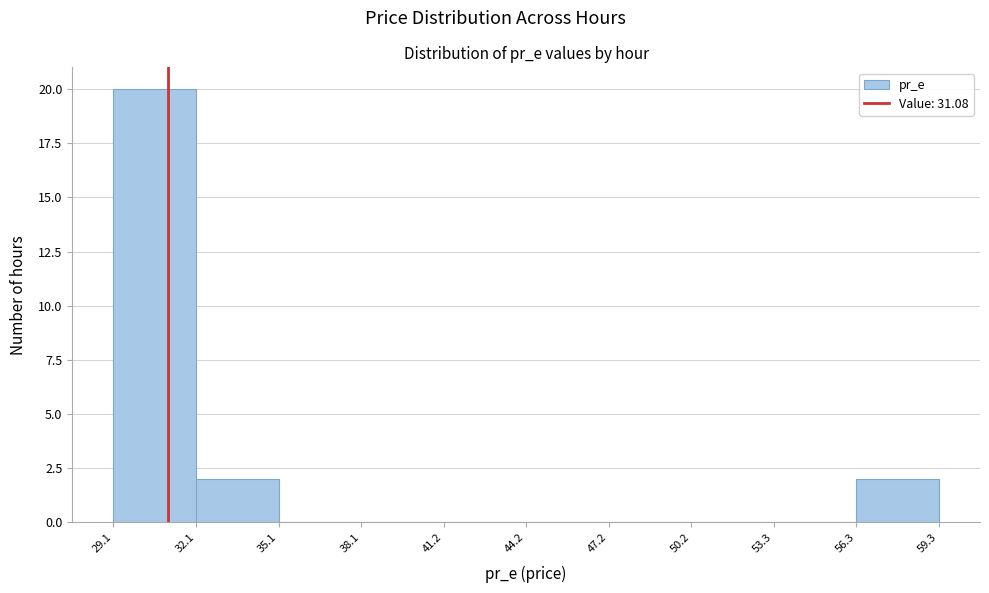

Reading left to right, list every bar in this chart as the range it spans on the x-axis followed by its height. The values are not printed on the chart, so give them approximately, as read against the axis.

29.1 to 32.1: 20
32.1 to 35.1: 2
35.1 to 38.1: 0
38.1 to 41.2: 0
41.2 to 44.2: 0
44.2 to 47.2: 0
47.2 to 50.2: 0
50.2 to 53.3: 0
53.3 to 56.3: 0
56.3 to 59.3: 2